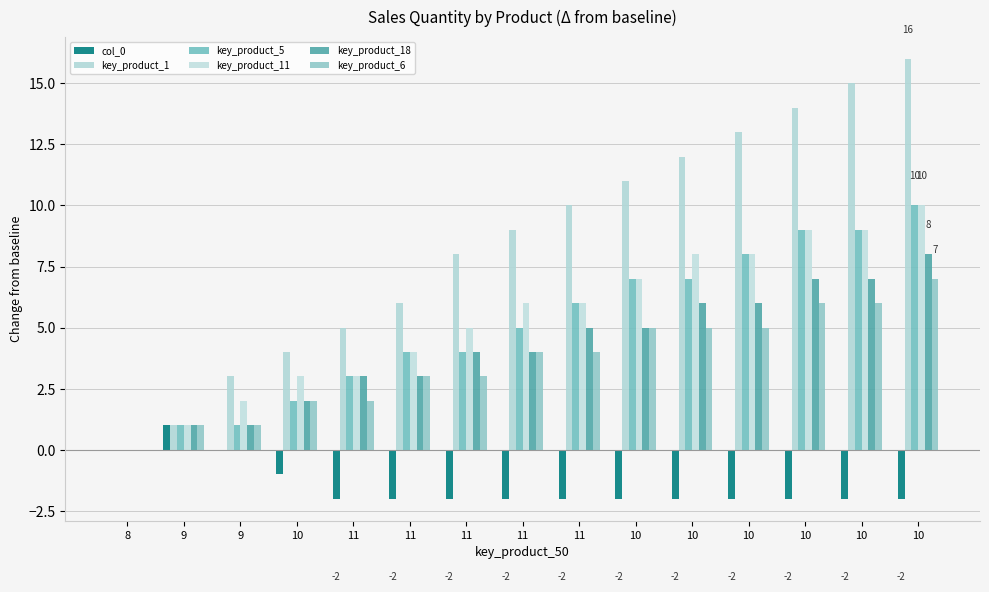

Is it true that key_product_5 equals 8 at 10?

True